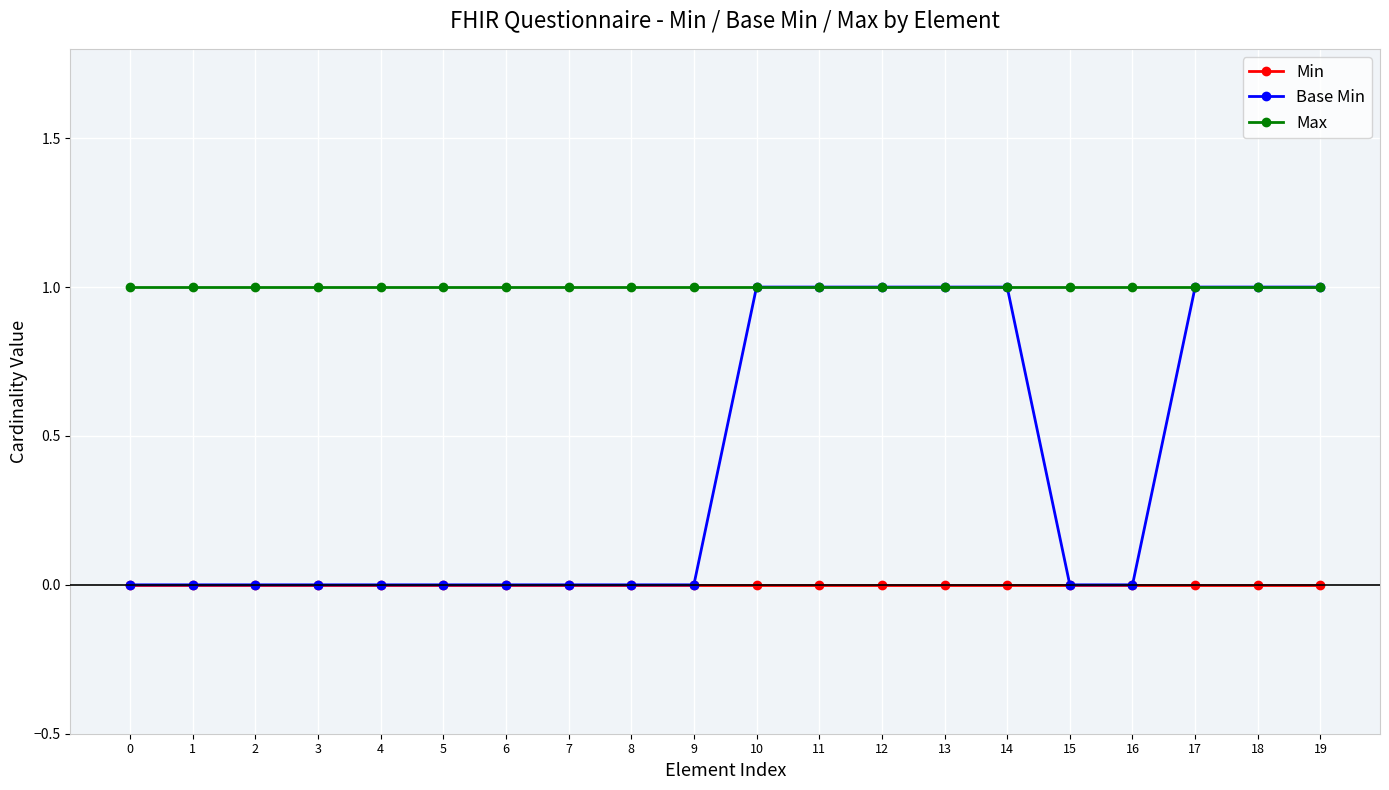

What is the total value across all series at 14?

2